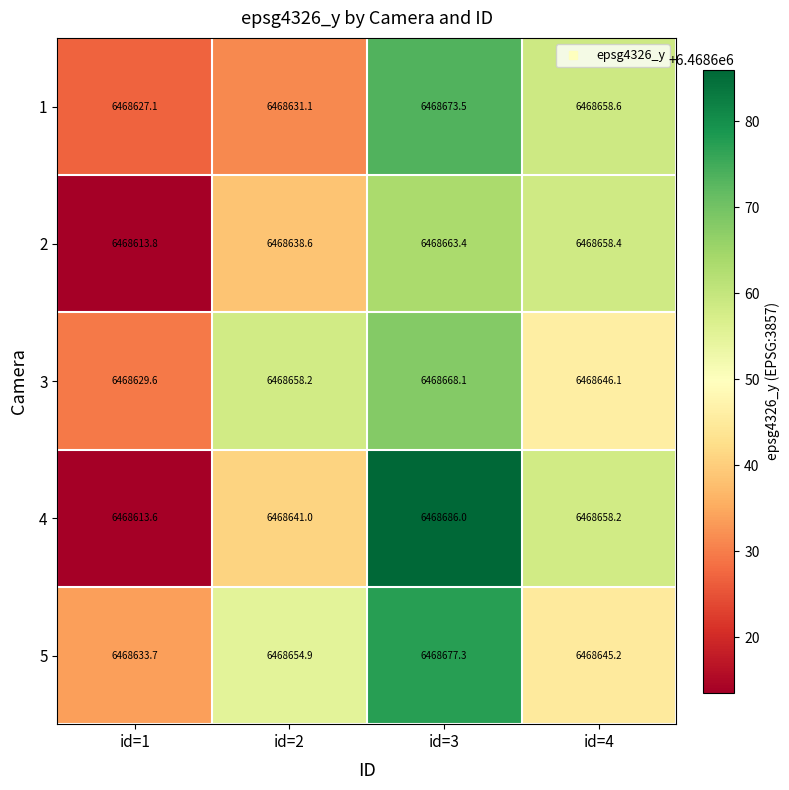

What is the sum of the 4 values at id=1 and id=4?

12937271.8